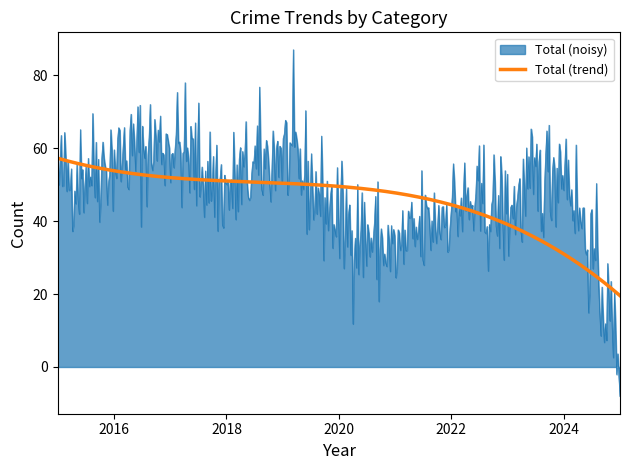

What is the lowest value of the Total (trend) series?

19.6